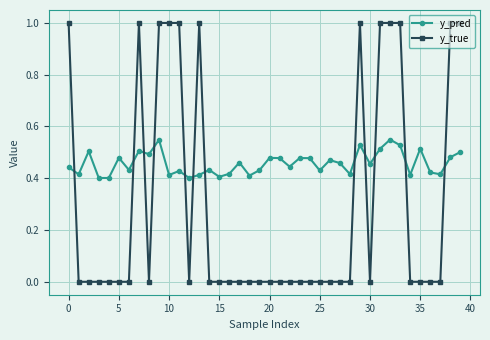

Does the chart have visible grid lines?

Yes